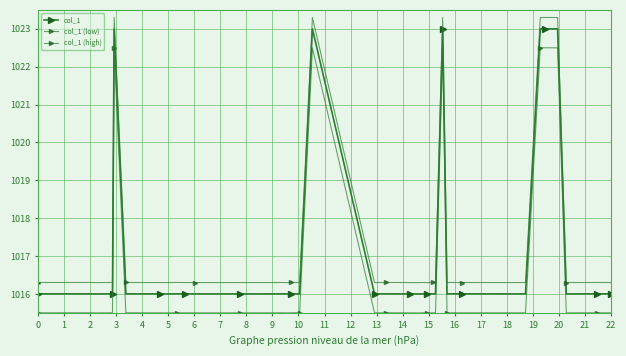

True or false: col_1 (high) and col_1 (low) intersect in this chart.

False